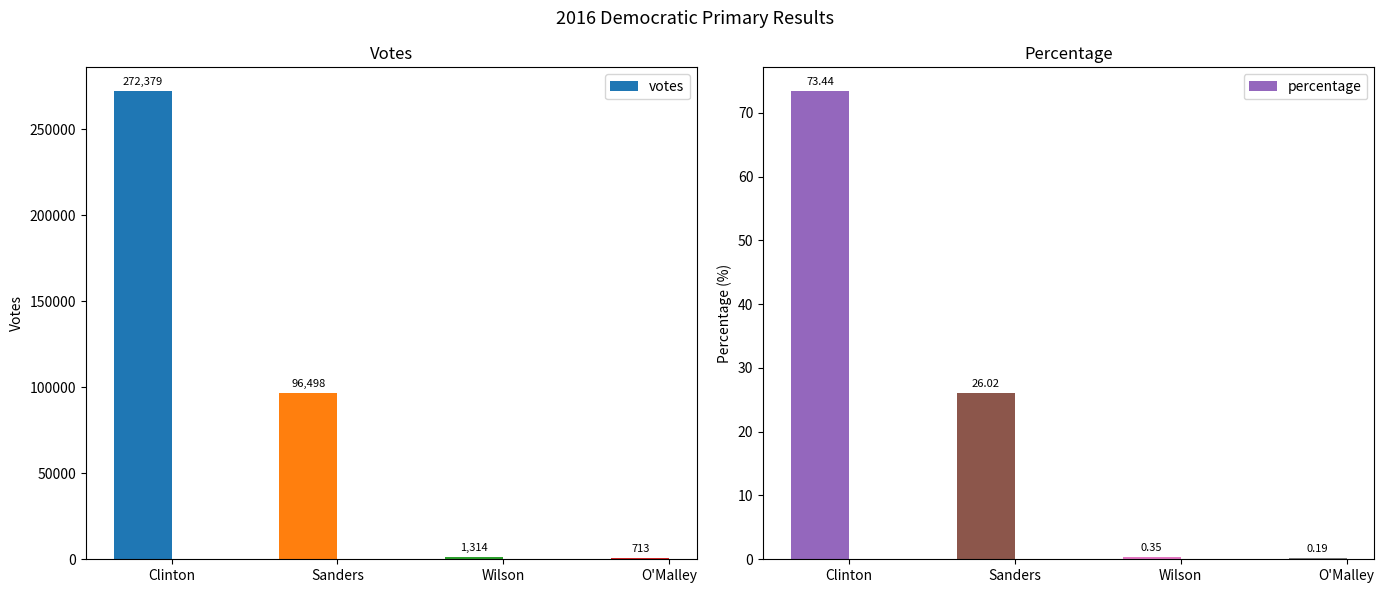

Which label corresponds to the largest value in the chart?

Clinton